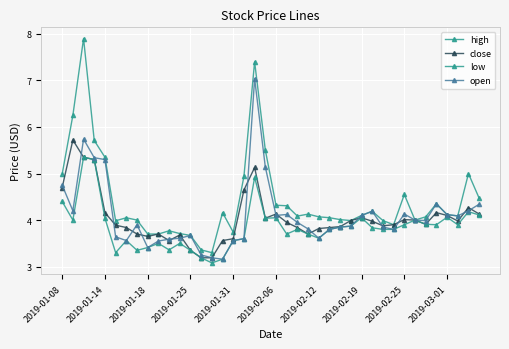

What is the label of the 37th point from the right?

2019-01-25